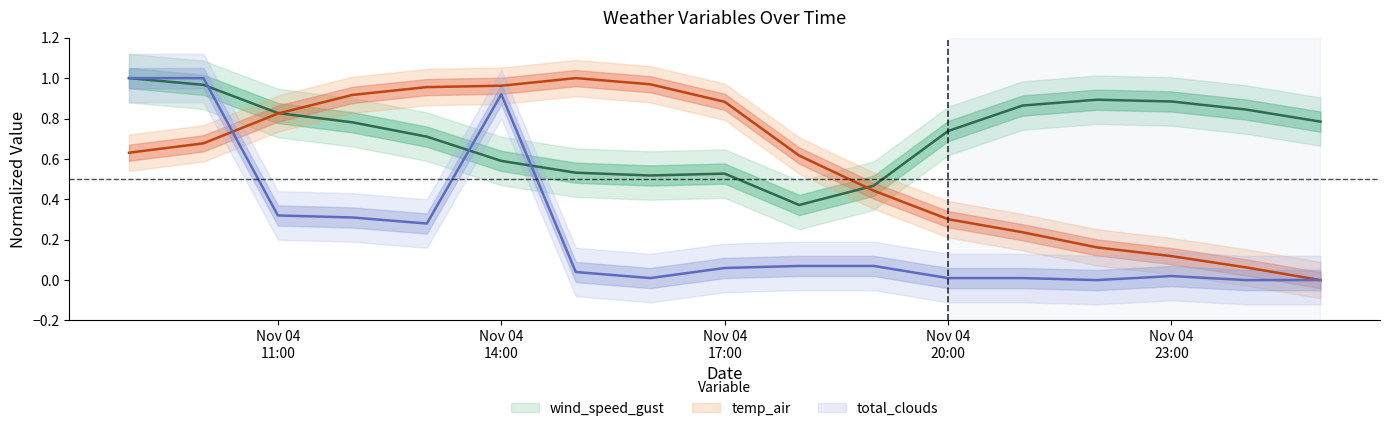

How many times do wind_speed_gust and temp_air cross each other?

2